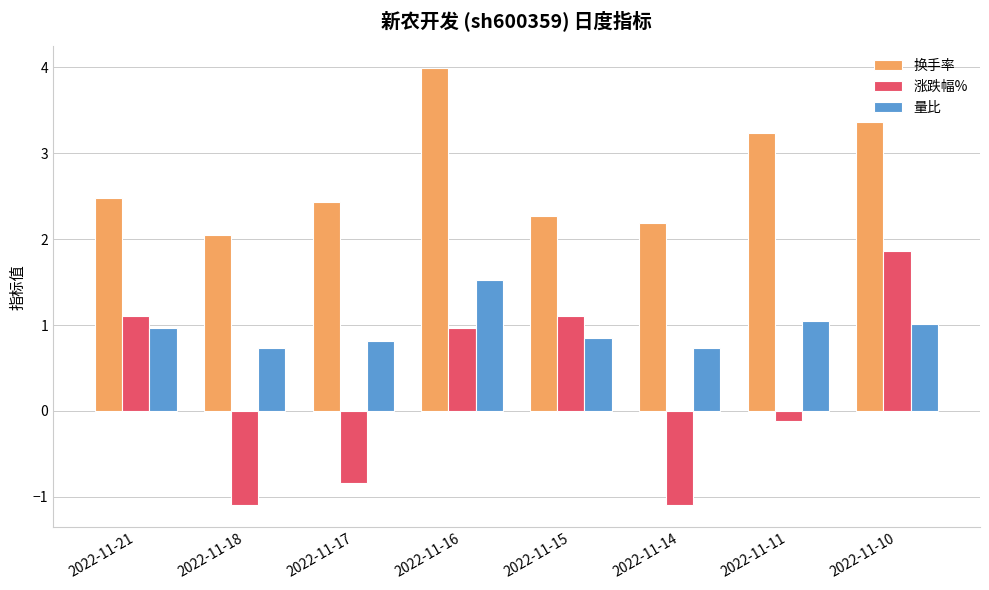

True or false: 换手率 has a value of 3.3 at 2022-11-14.

False